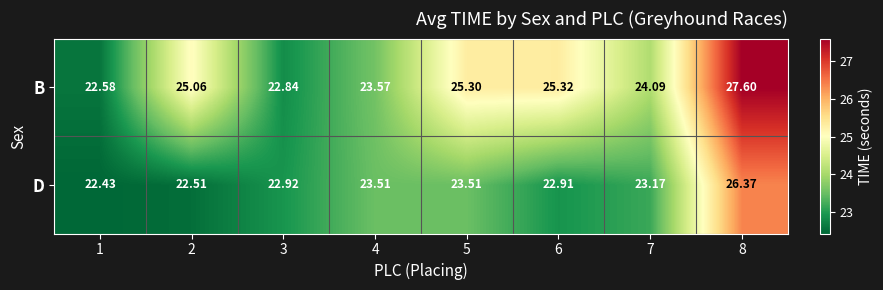

Between 1 and 4, which series saw the biggest shift?

D